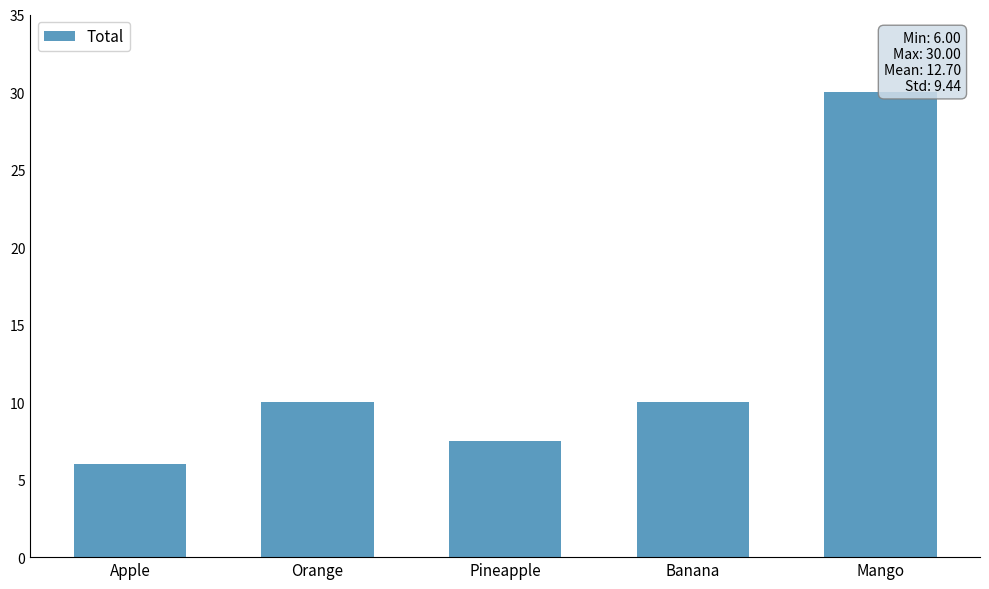

Are the bars horizontal?

No